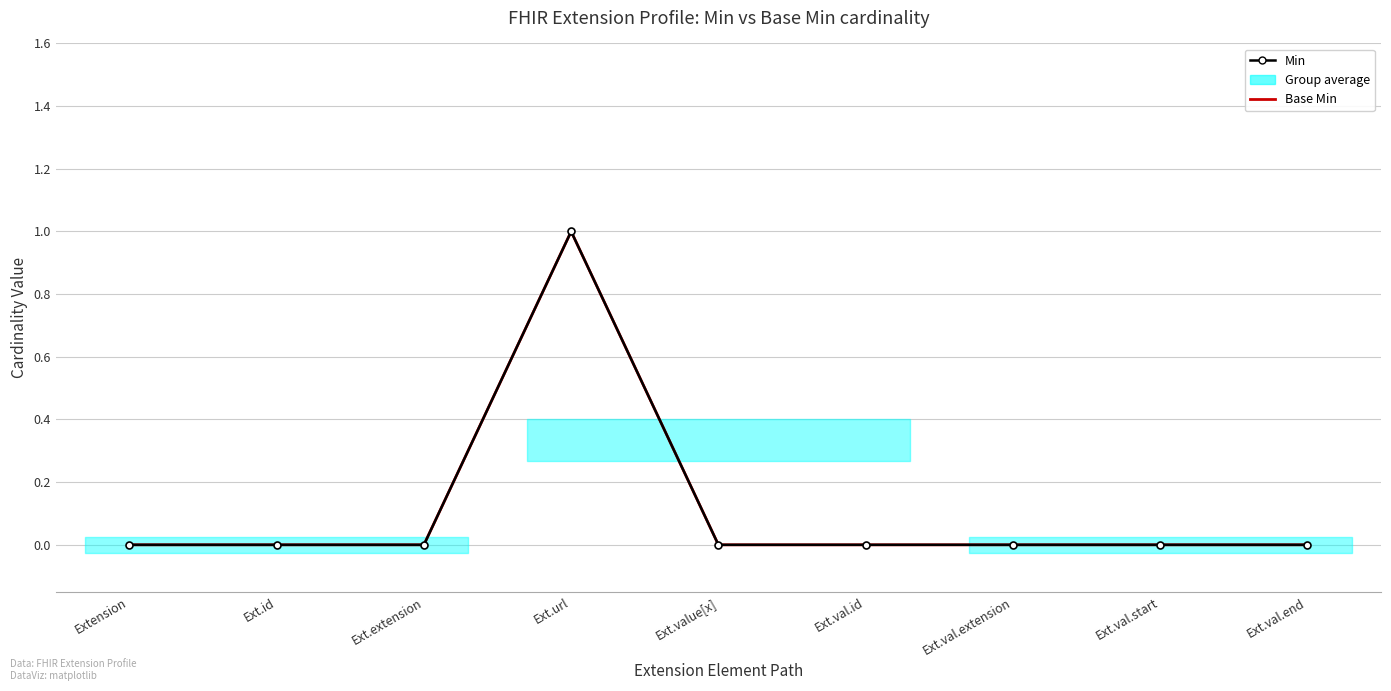

Count the Min values in the range 0 to 1.

9